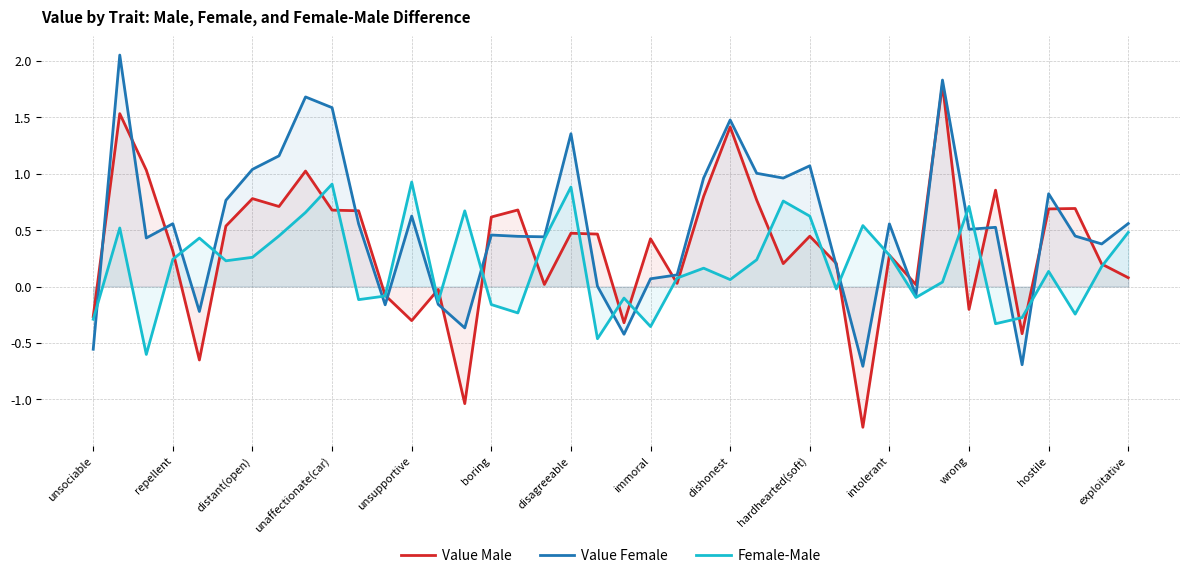

What is the maximum value for Value Female?

2.1